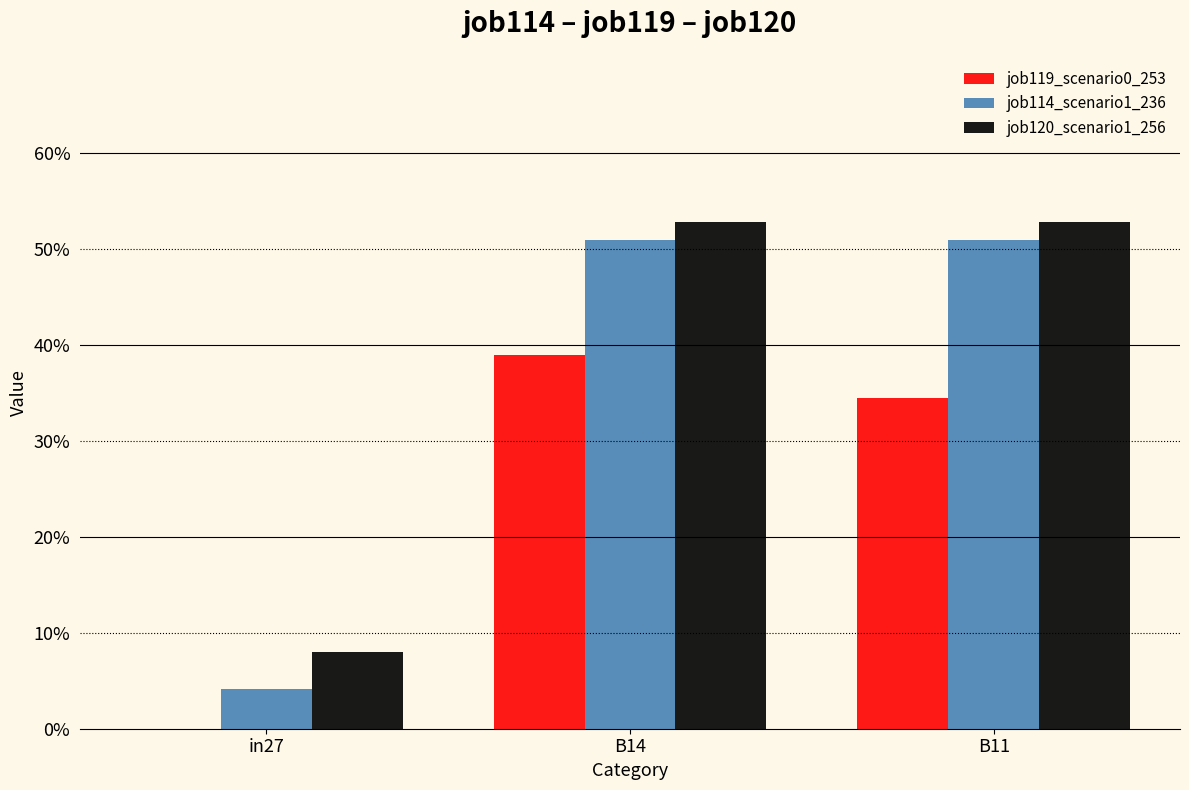

Reading left to right, extract all data points from this chart.

job119_scenario0_253: 0.0	0.4	0.3
job114_scenario1_236: 0.0	0.5	0.5
job120_scenario1_256: 0.1	0.5	0.5